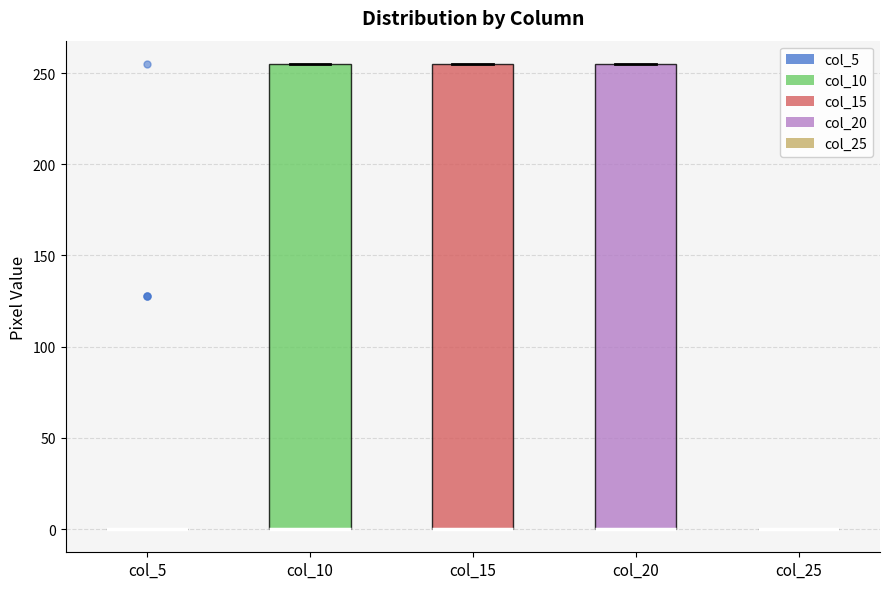

Reading left to right, read every box against the y-axis: the position of its median line, the range the box covers, and the ends of its whiskers. The values are not printed on the chart, so give them approximately, as read against the axis.

col_5: box collapsed to a line at 0, whiskers 0 to 0
col_10: median 0 (drawn on the box's lower edge), box 0 to 255, whiskers 0 to 255
col_15: median 0 (drawn on the box's lower edge), box 0 to 255, whiskers 0 to 255
col_20: median 0 (drawn on the box's lower edge), box 0 to 255, whiskers 0 to 255
col_25: box collapsed to a line at 0, whiskers 0 to 0